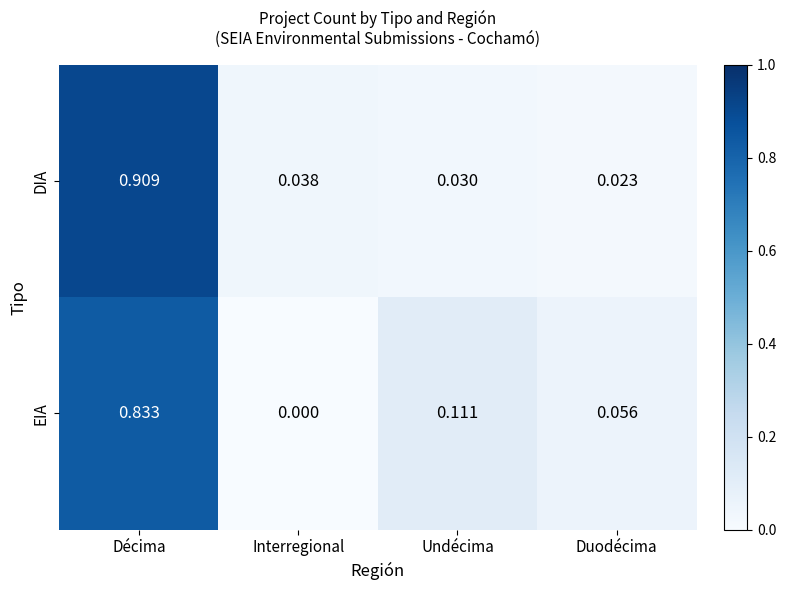

Which category has the highest value across all series?

Décima